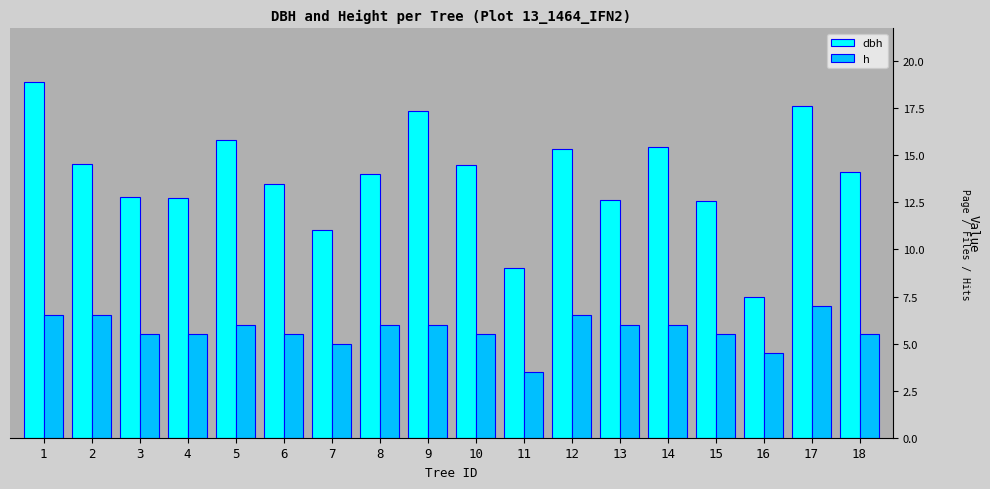

Which series changed the most between 6 and 9?

dbh